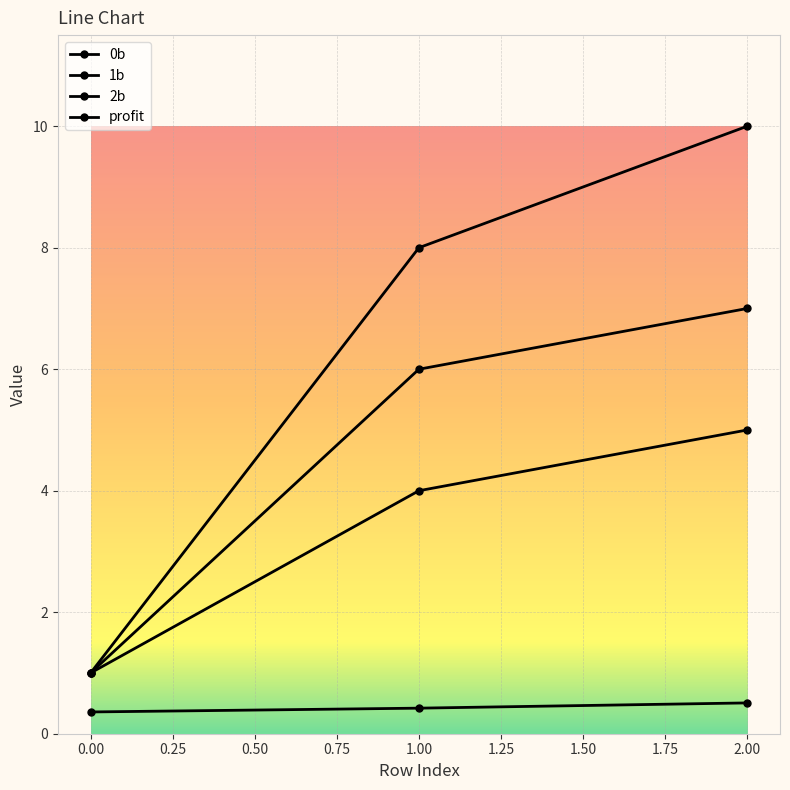

What is the value of the profit point at the 2nd from the left?

0.4